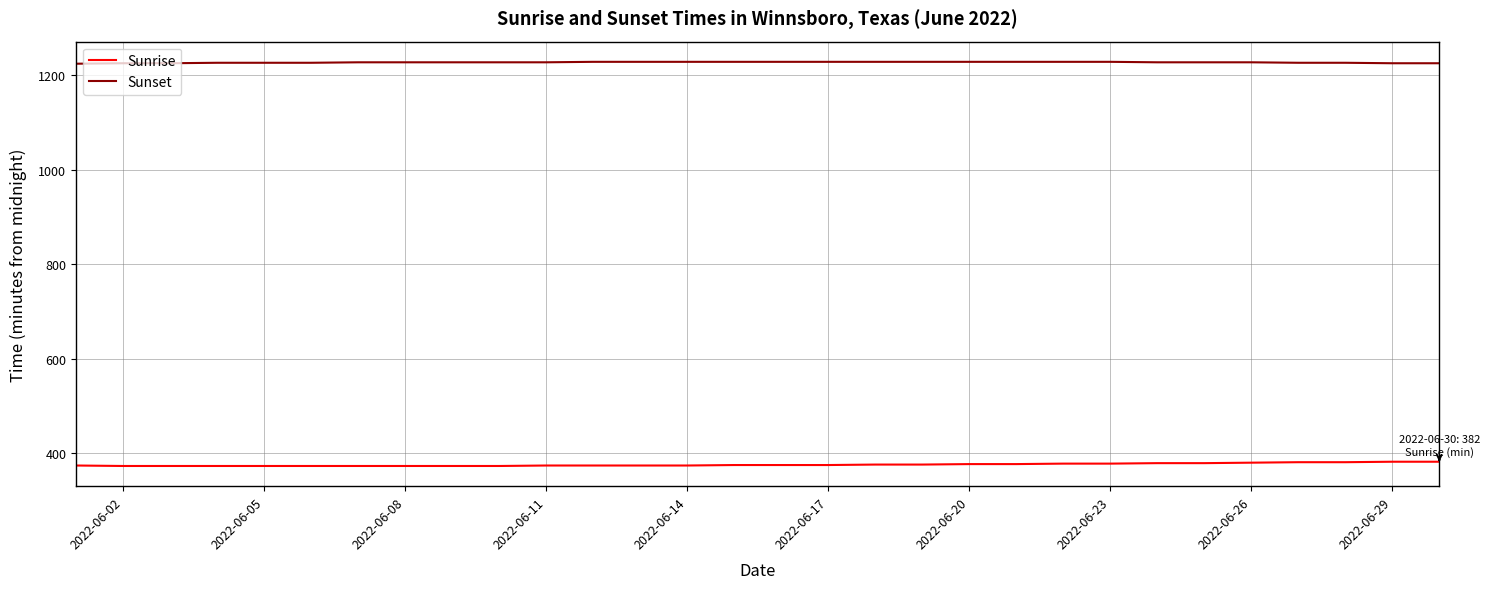

Rank the series by their maximum value, from highest to lowest.

Sunset, Sunrise